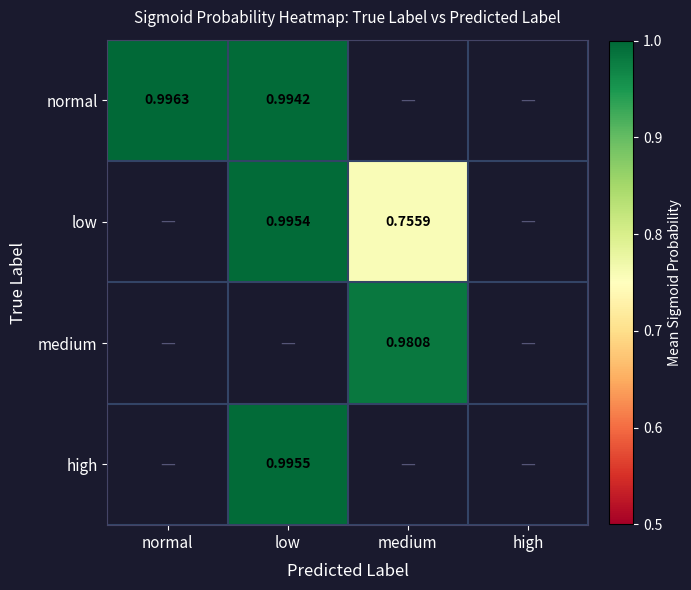

Between low and high, which is larger?

low